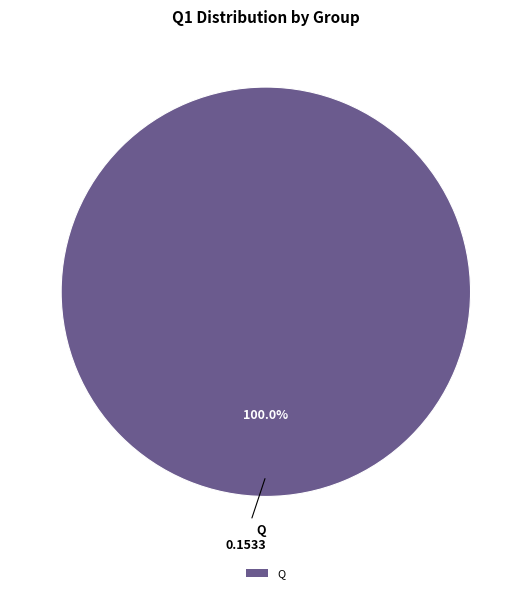

Does any single category account for the majority?

Yes